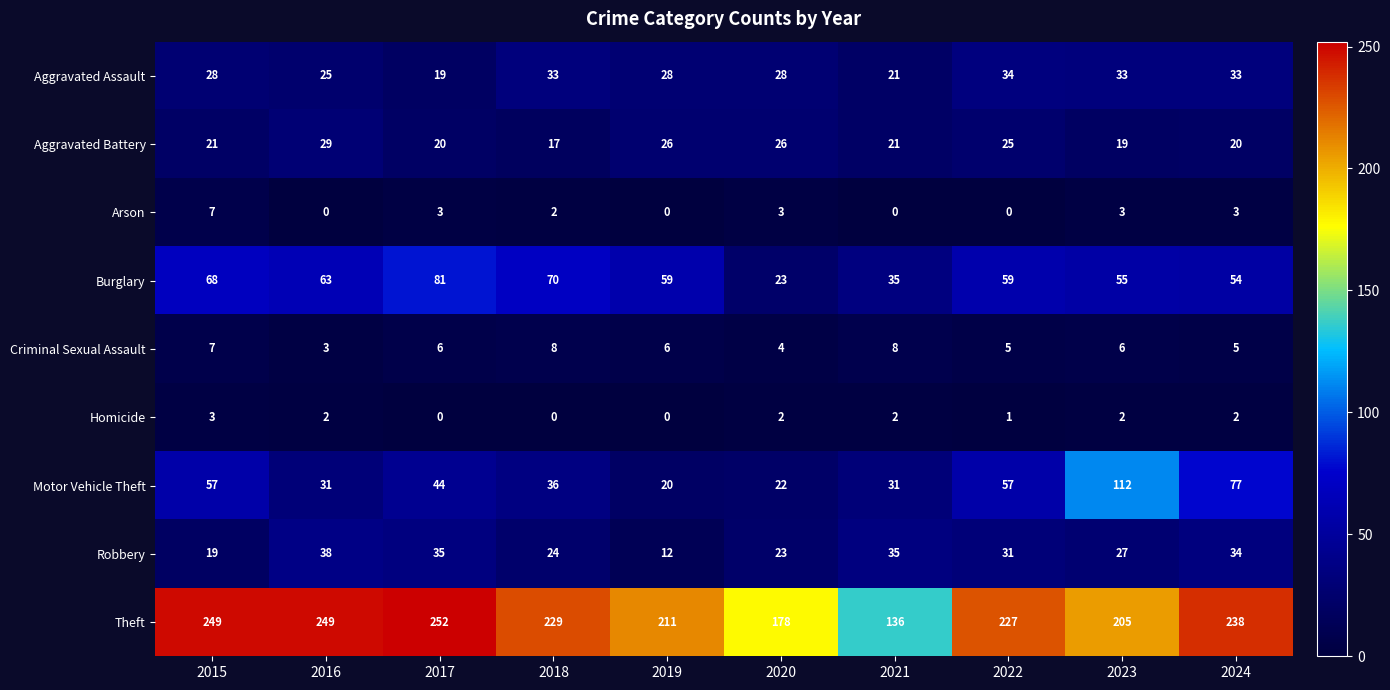

What value does the Aggravated Assault series have at 2021?

21